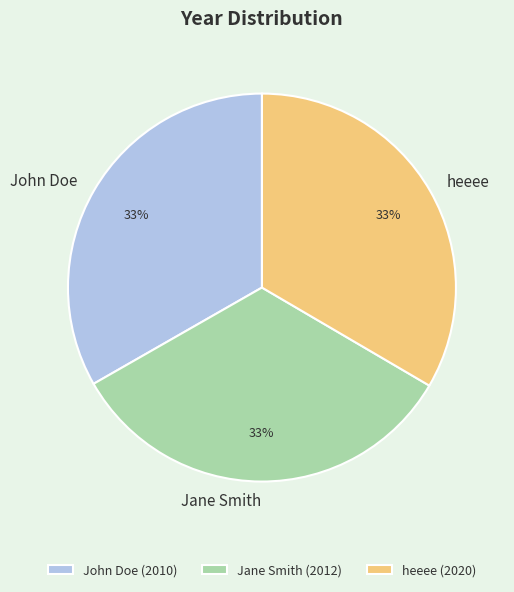

Combined, do heeee and Jane Smith account for over 50%?

Yes